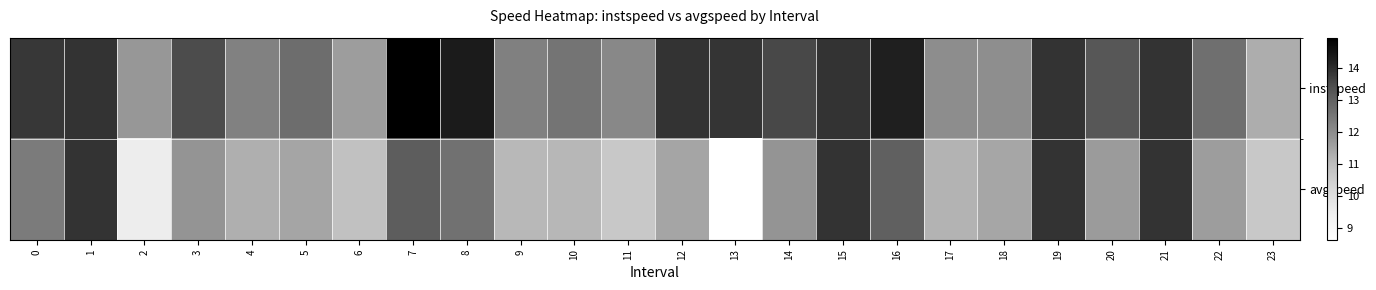

How many distinct data groups are displayed?

2